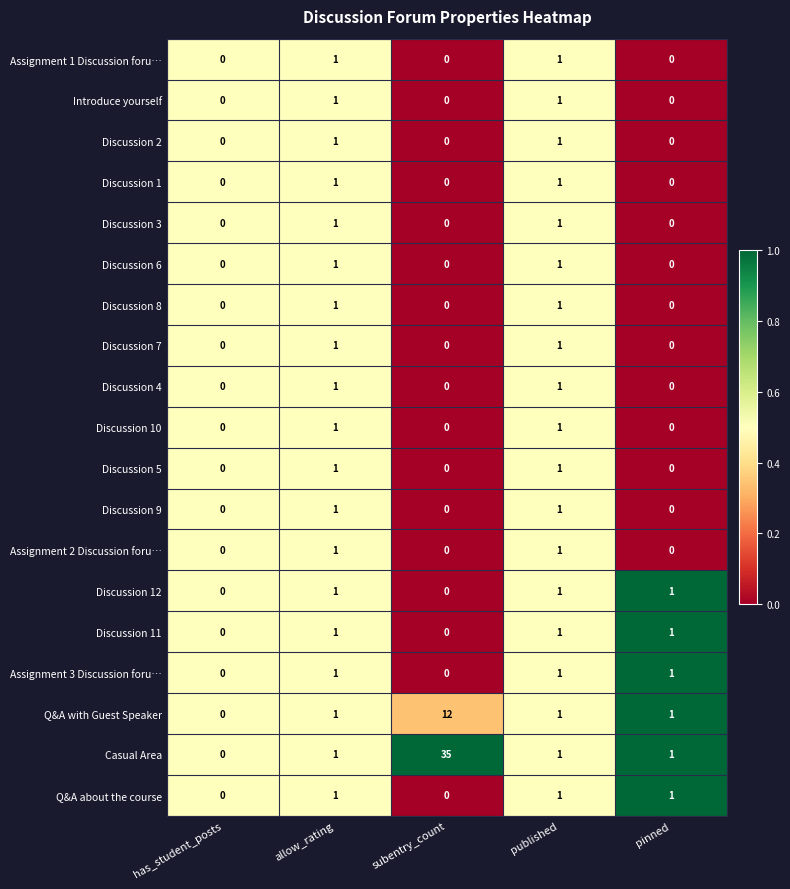

Which series has the largest total across all categories?

Casual Area